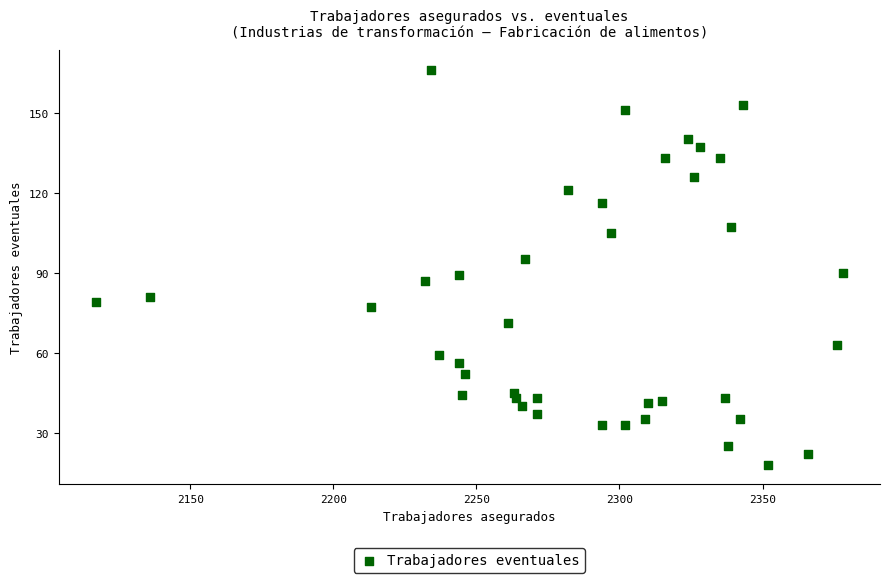

What is the range of Y values (max minus min)?

148